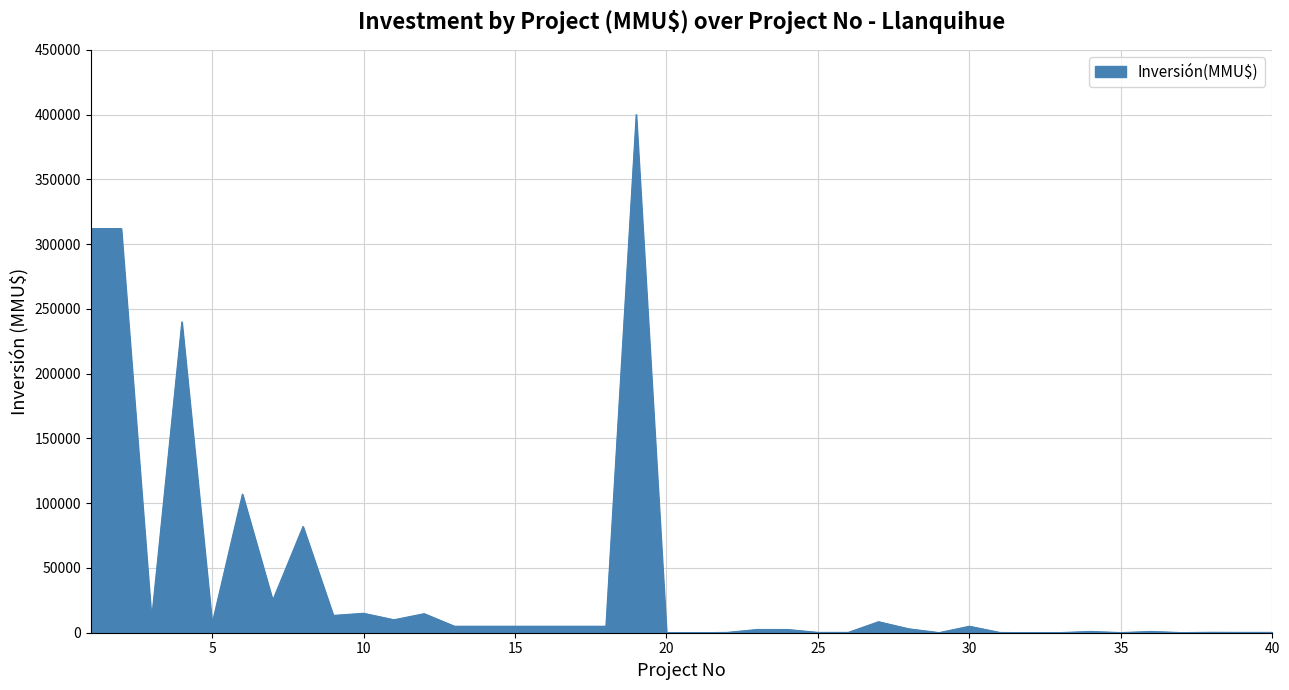

What is the maximum value shown in the chart?

400000